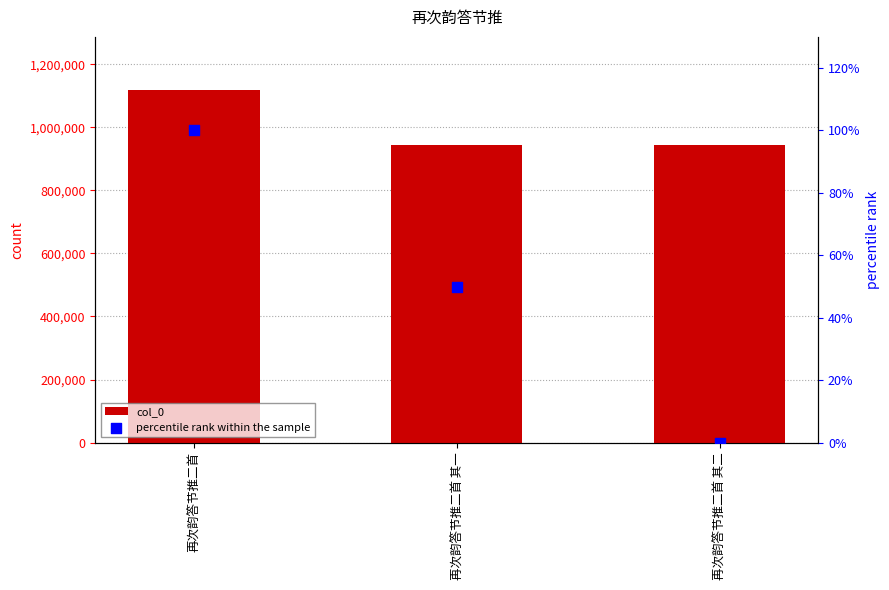

Which series reaches the minimum Y coordinate?

percentile rank within the sample